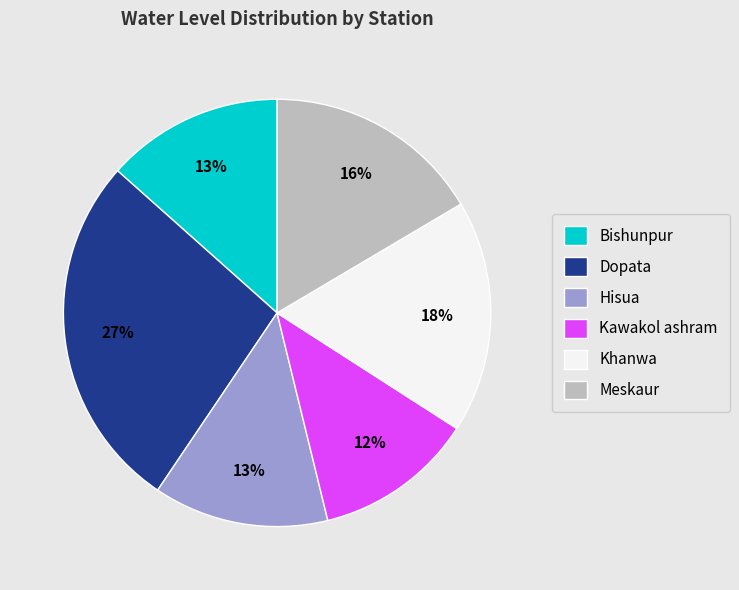

Is the sum of Meskaur and Bishunpur greater than half?

No